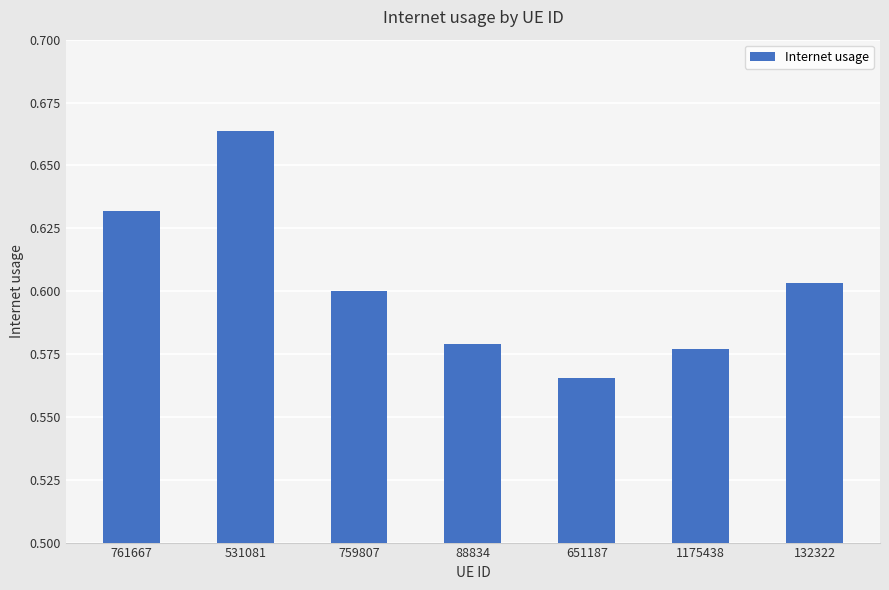

The chart shows a value of 0.6 at 651187. True or false?

True